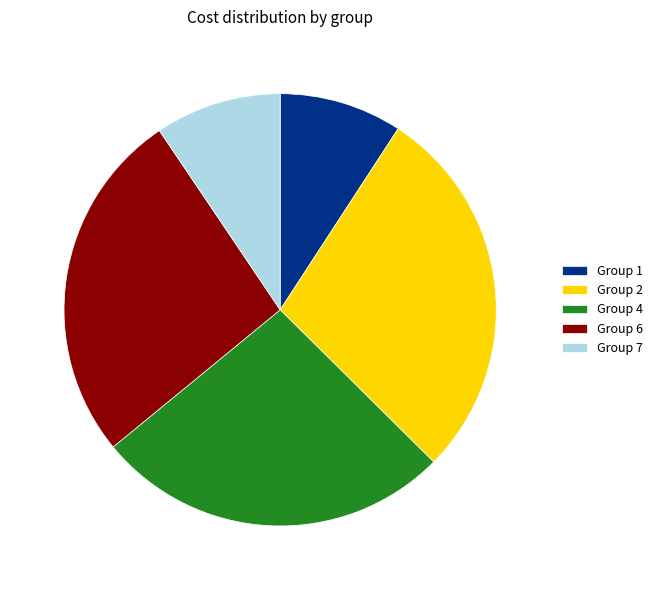

How many segments does this pie chart have?

5